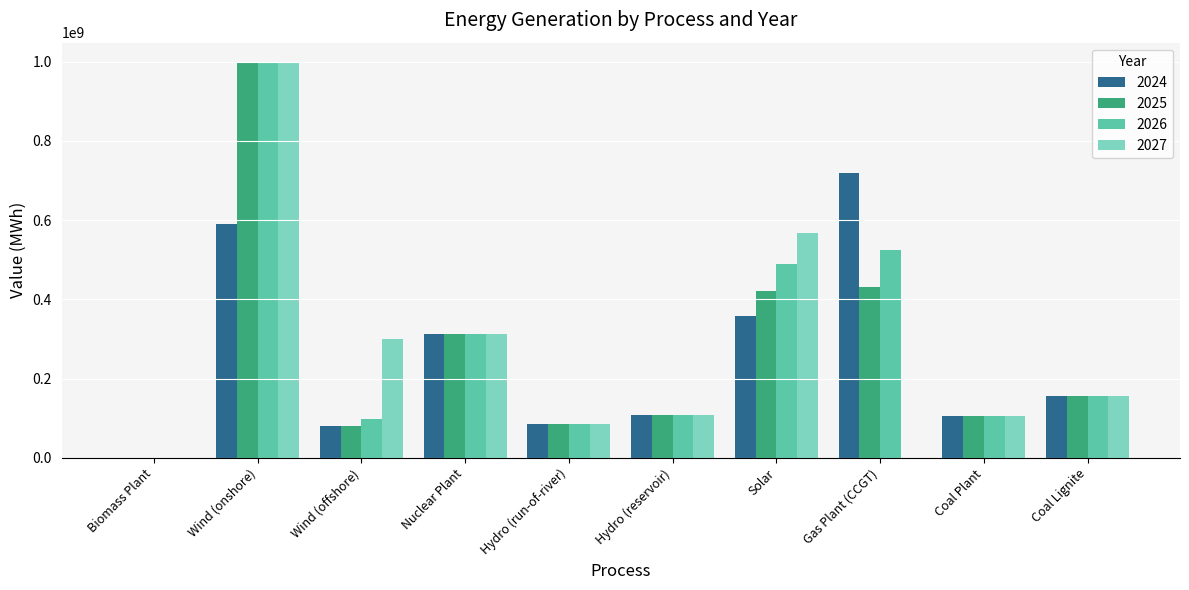

What is the sum of the 2027 values at Hydro (run-of-river) and Nuclear Plant?

398273137.2